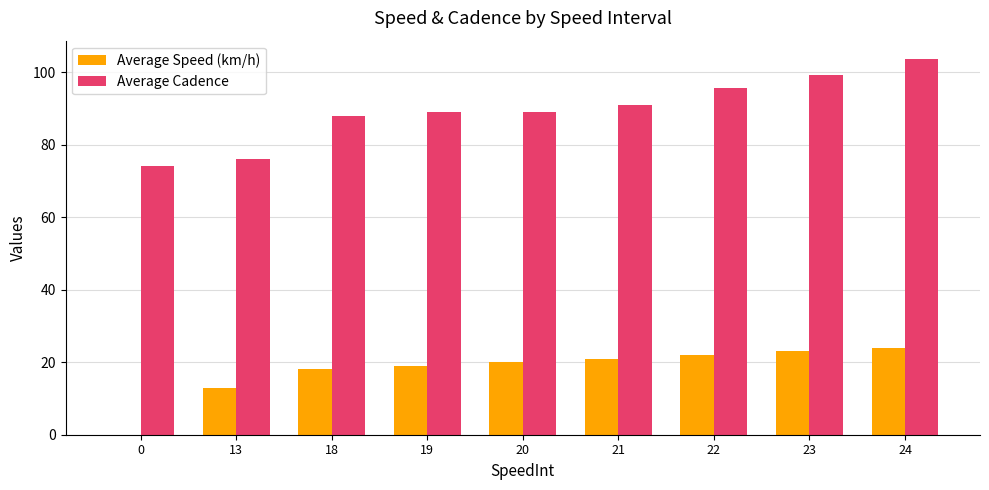

Reading left to right, list all the values displayed in this chart.

Average Speed (km/h): 0=0.0	13=13.0	18=18.0	19=19.0	20=20.0	21=21.0	22=22.0	23=23.0	24=24.0
Average Cadence: 0=74.0	13=76.0	18=88.0	19=89.0	20=89.0	21=90.9	22=95.7	23=99.3	24=103.5